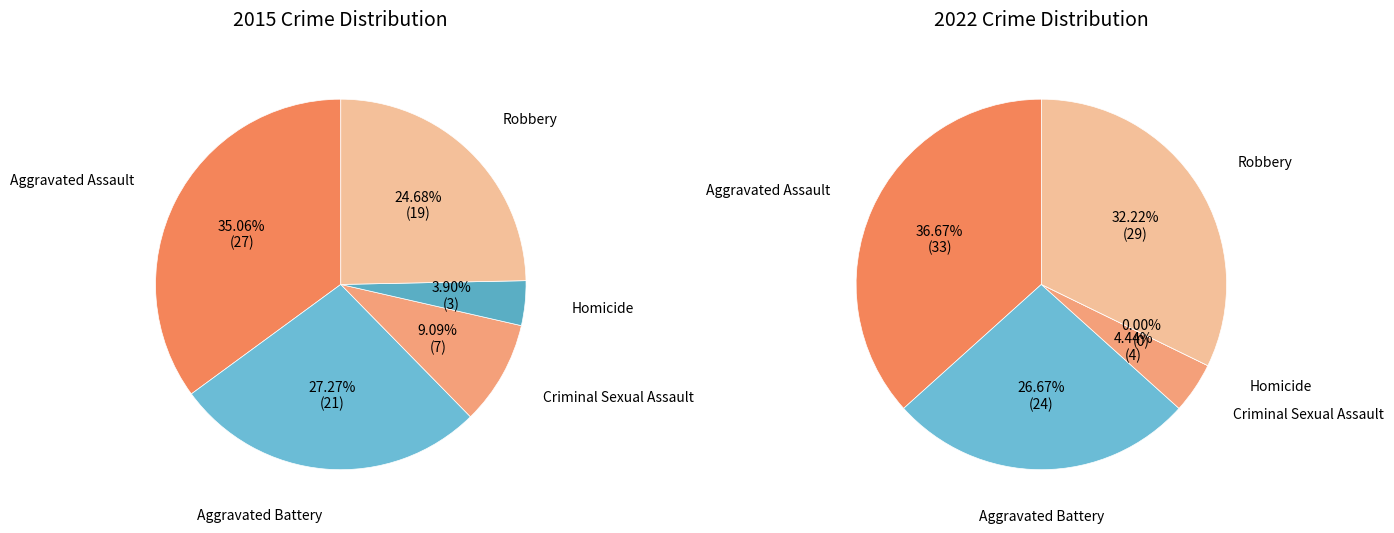

What is the total percentage of Criminal Sexual Assault and Aggravated Assault?

44.2%